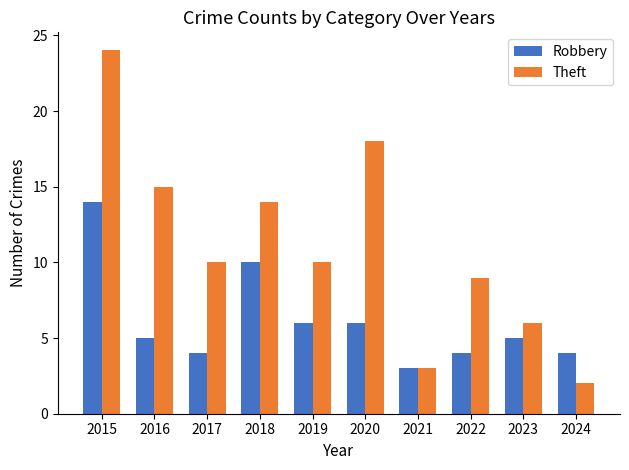

Rank the series by their average value, from lowest to highest.

Robbery, Theft